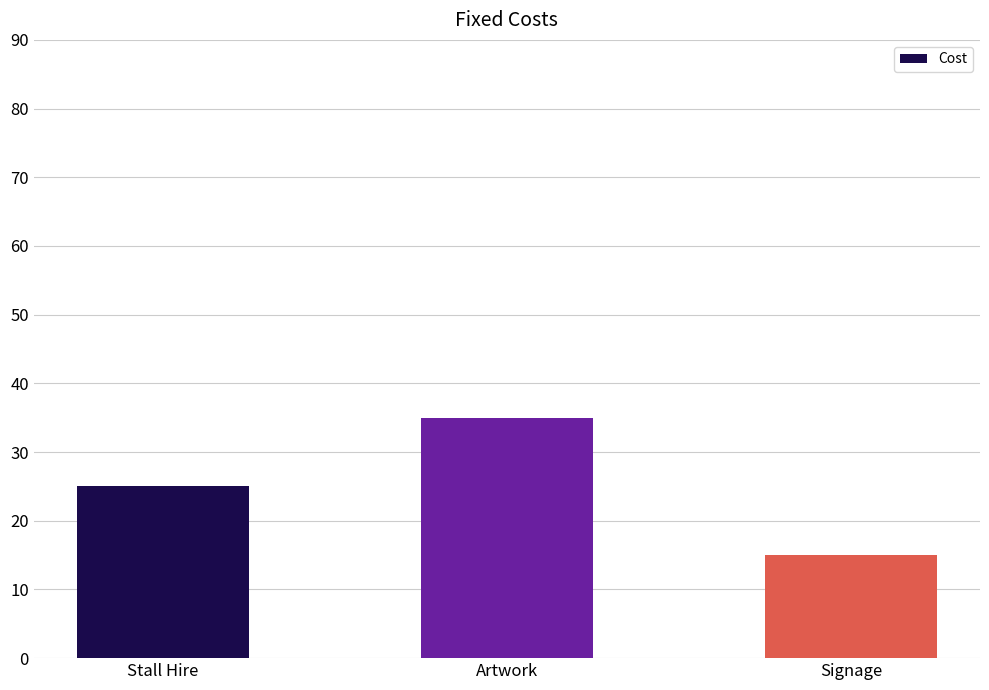

Reading left to right, what are all the values shown in this chart?

25	35	15